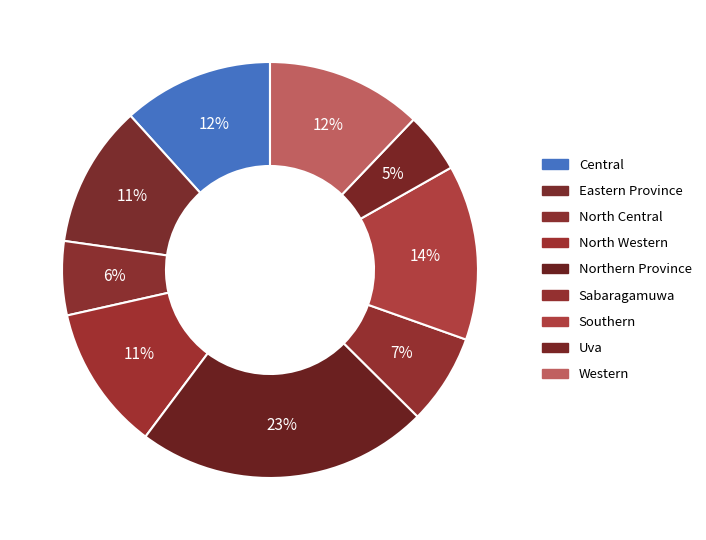

How many slices are in this pie chart?

9